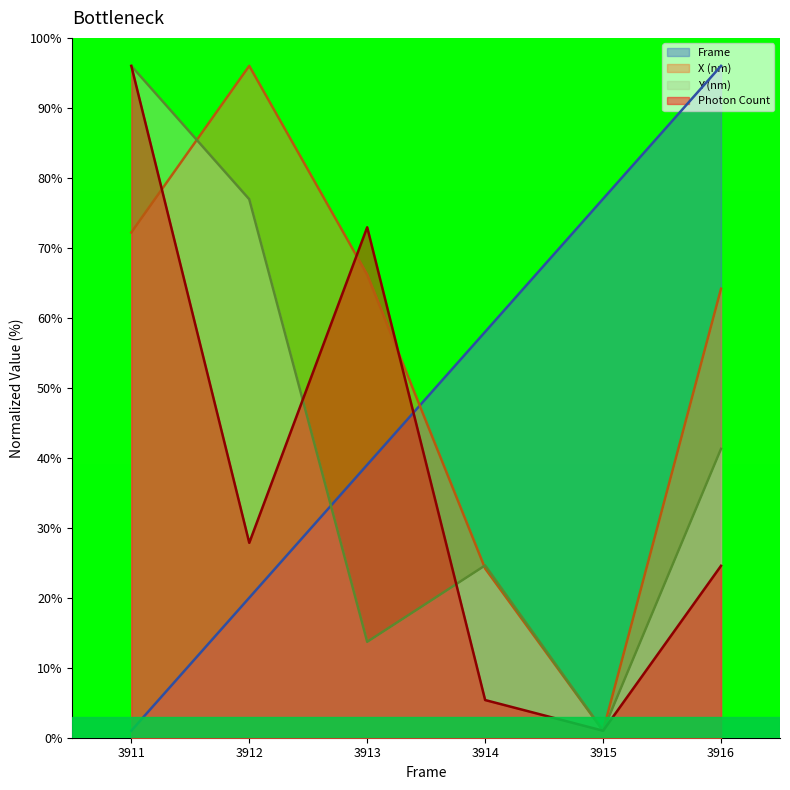

True or false: Frame has more than 1 points higher than both neighbors.

False